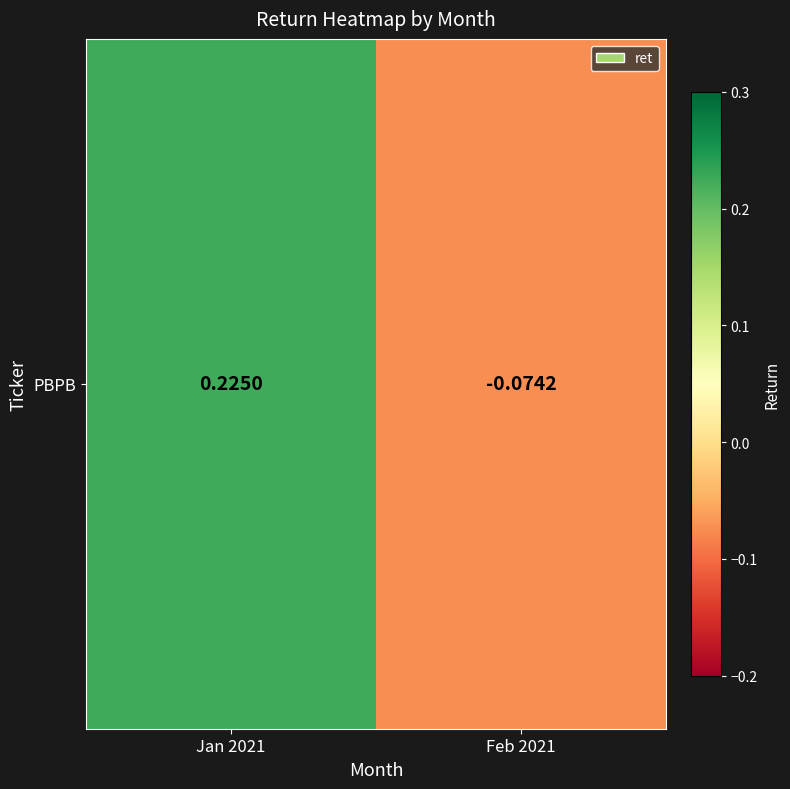

List the labels in order of value, smallest first.

Feb 2021, Jan 2021